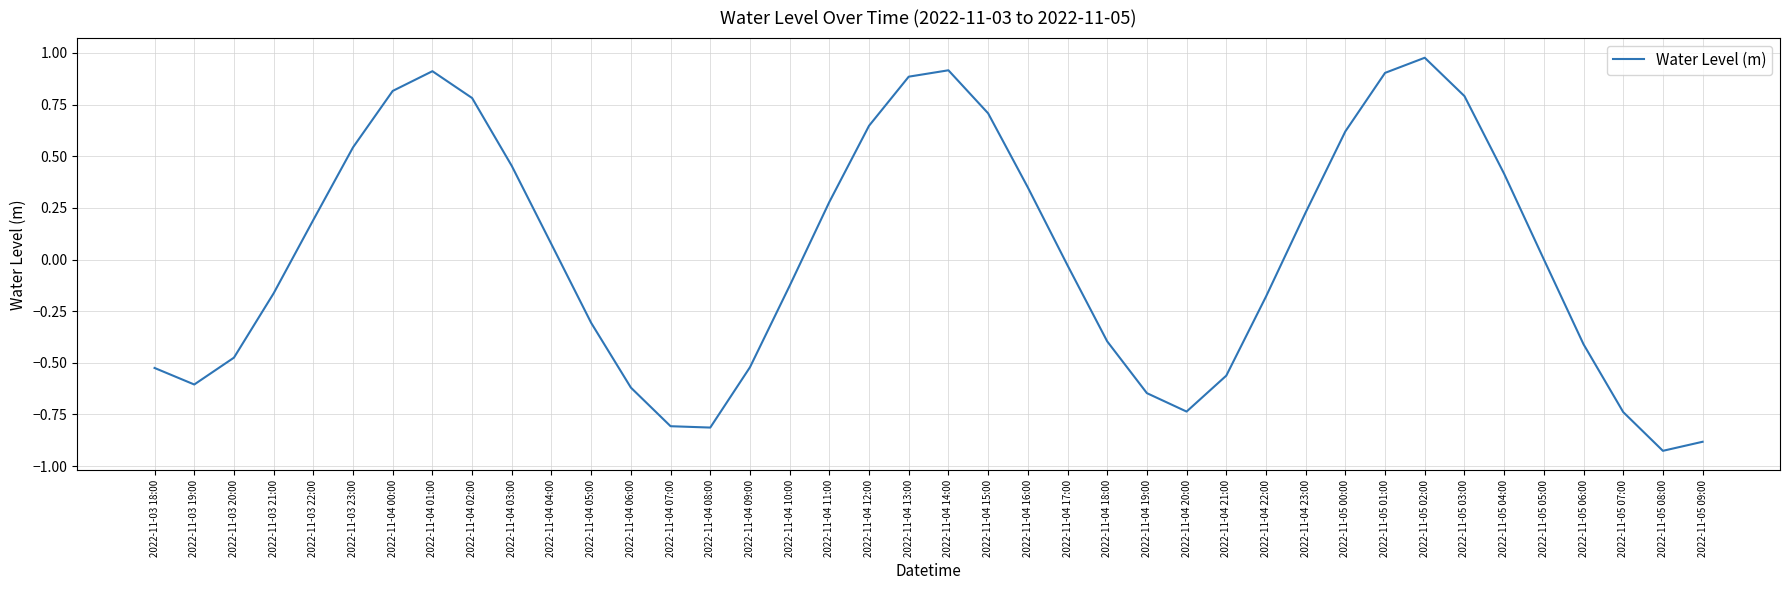

Which category has the lowest value across all series?

2022-11-05 08:00